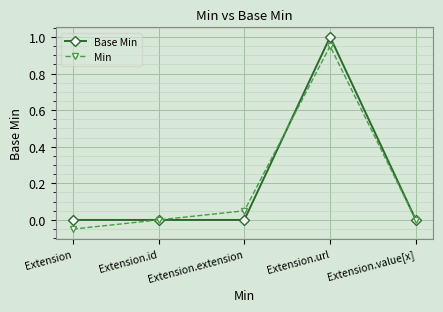

Is it true that Min equals 0.5 at Extension.value[x]?

False